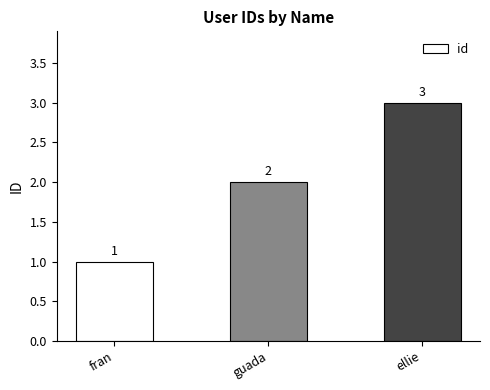

List the labels in order of value, largest first.

ellie, guada, fran